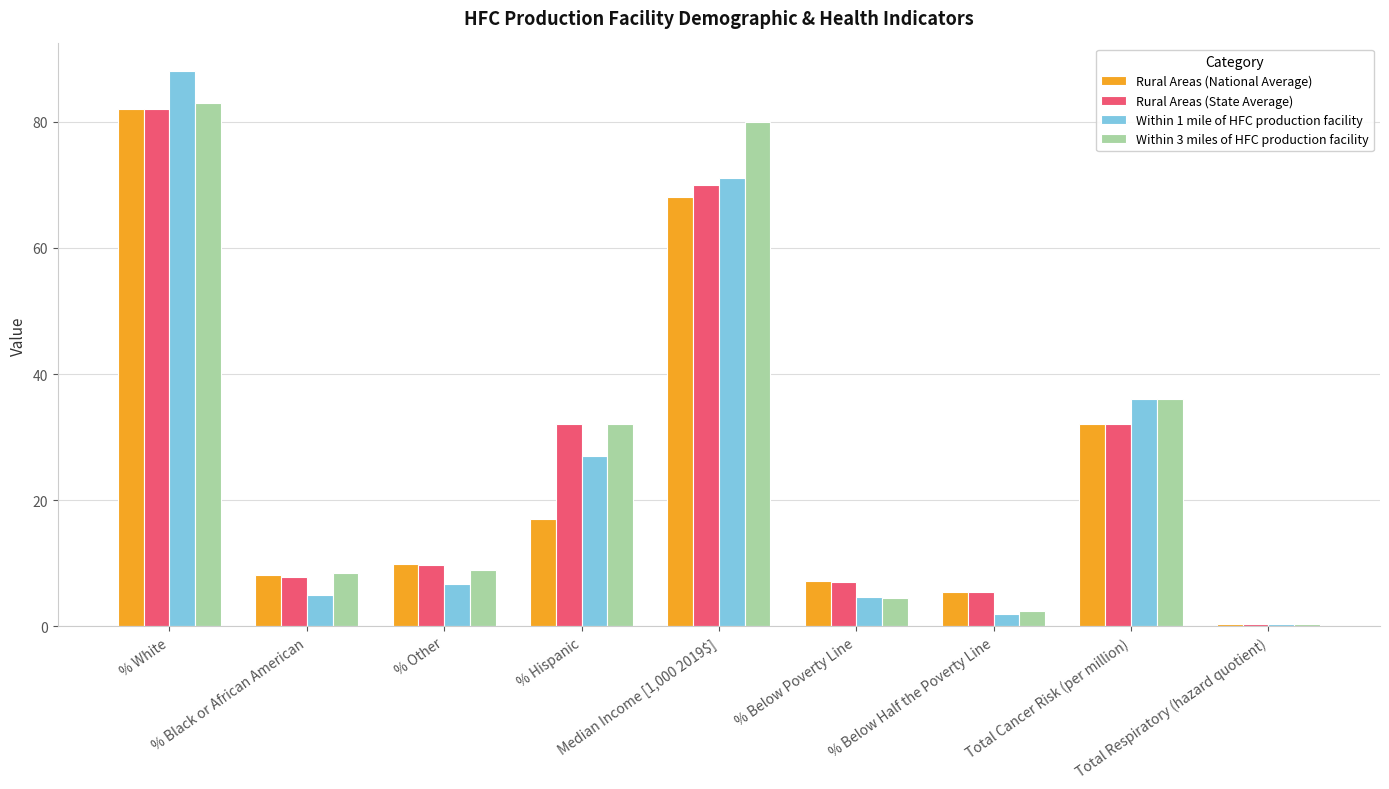

What is the difference between the highest and lowest values at % White?

6.0